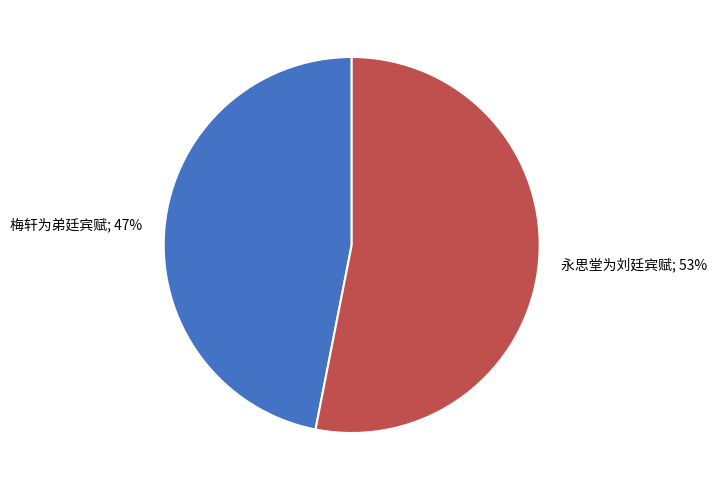

To the nearest percent, what is the average slice percentage?

50%